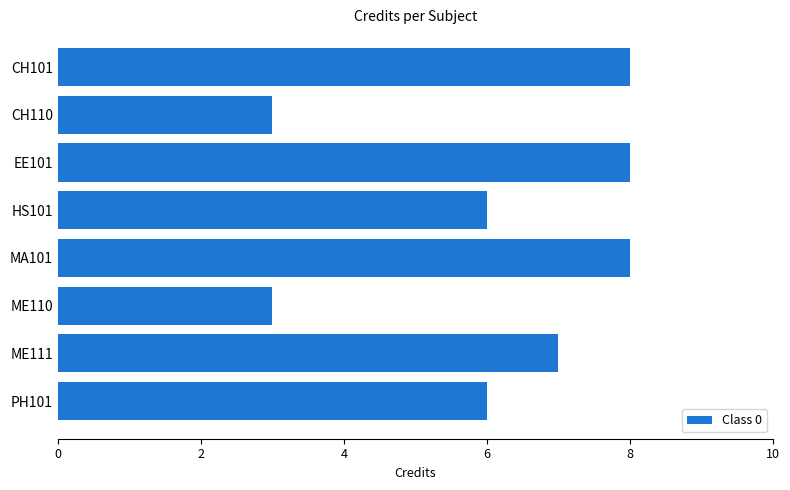

What is the greatest value displayed?

8